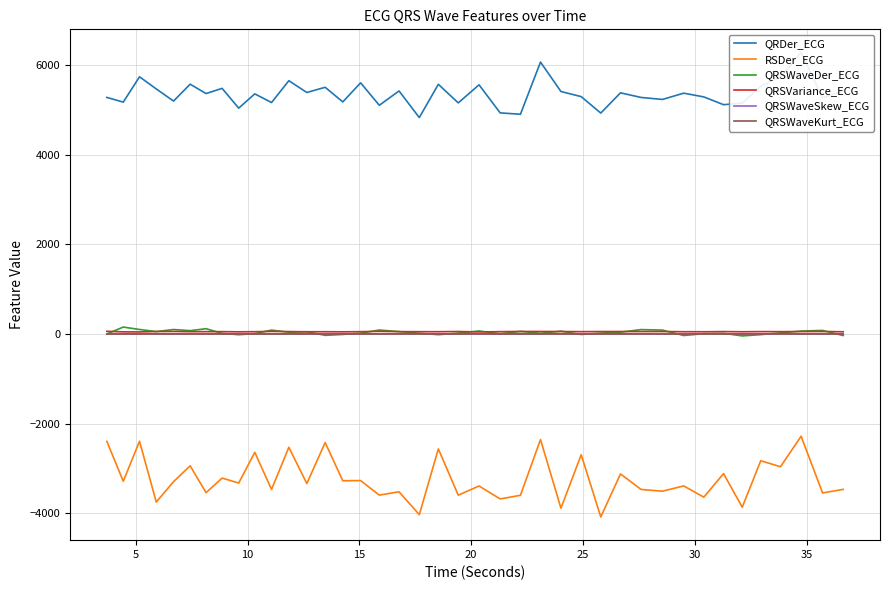

True or false: RSDer_ECG and QRSWaveKurt_ECG intersect in this chart.

False